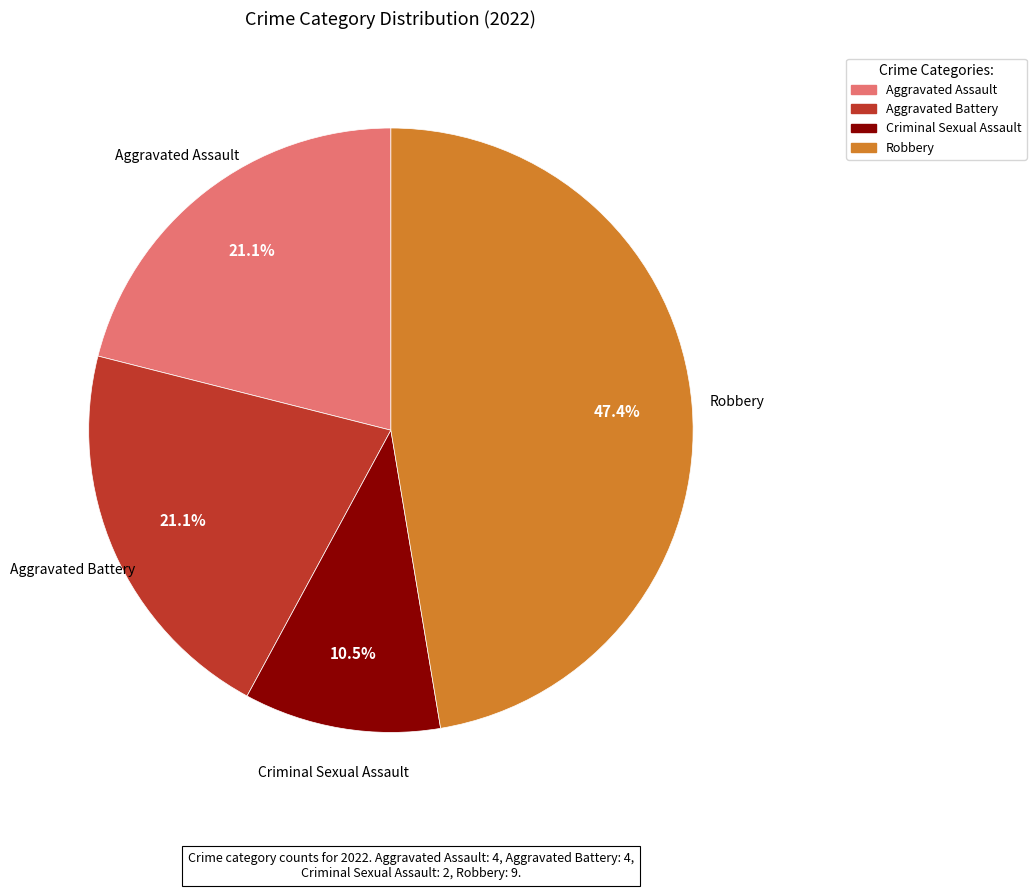

Is there any slice that represents more than half of the pie?

No